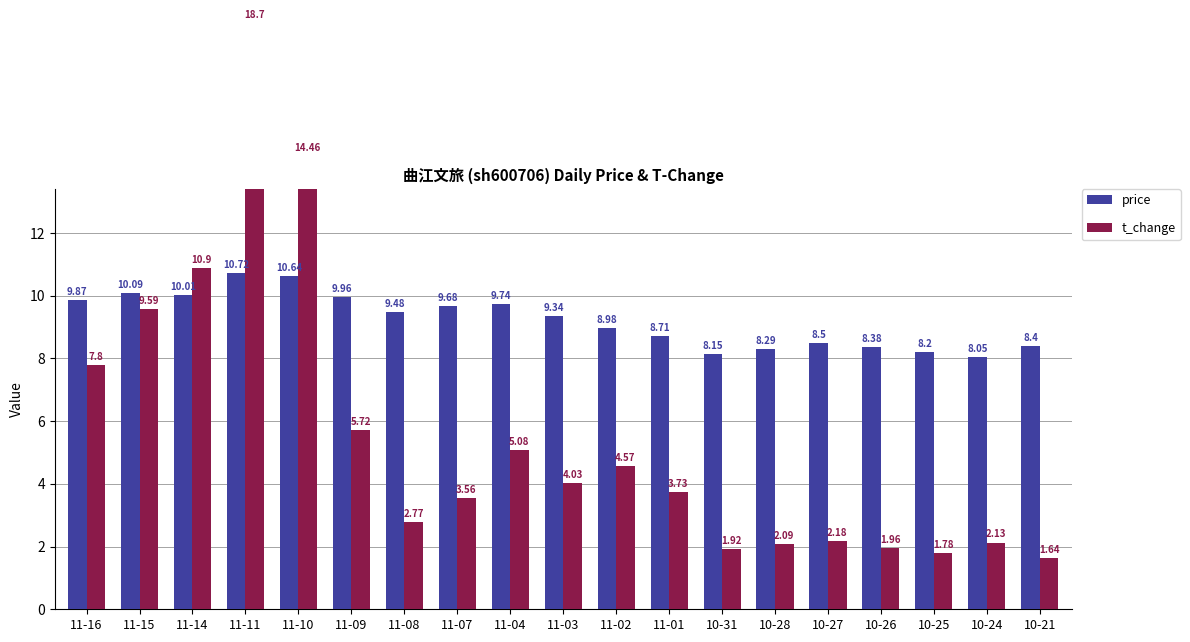

What is the value of the t_change bar at the 19th from the left?

1.6